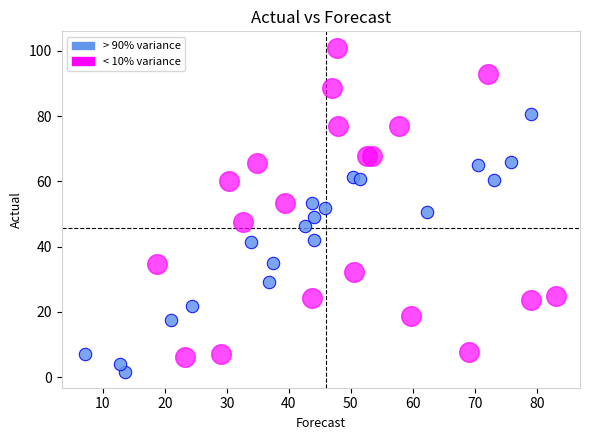

Which series reaches the maximum Y coordinate?

< 10% variance